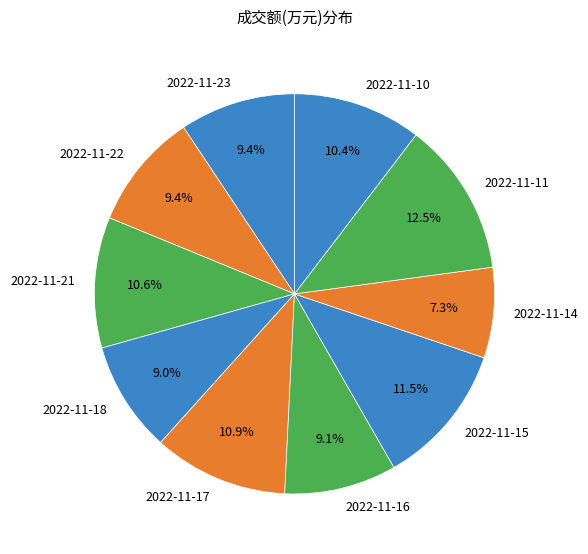

What portion of the pie excludes 2022-11-22?

90.6%